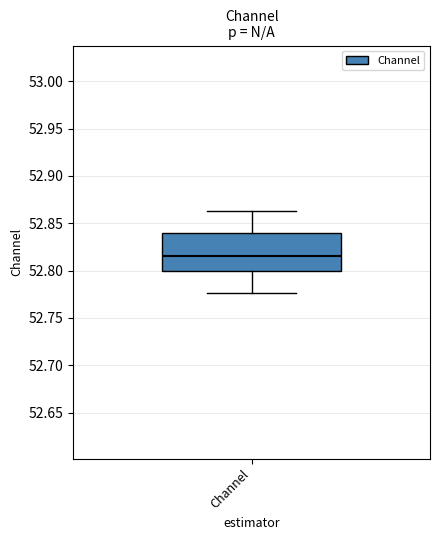

Transcribe this box plot: give where the median line is, the range the box spans, and where the two whiskers end, as read against the y-axis. The values are not printed on the chart, so give them approximately, as read against the axis.

median 52.815, box 52.800 to 52.840, whiskers 52.775 to 52.865